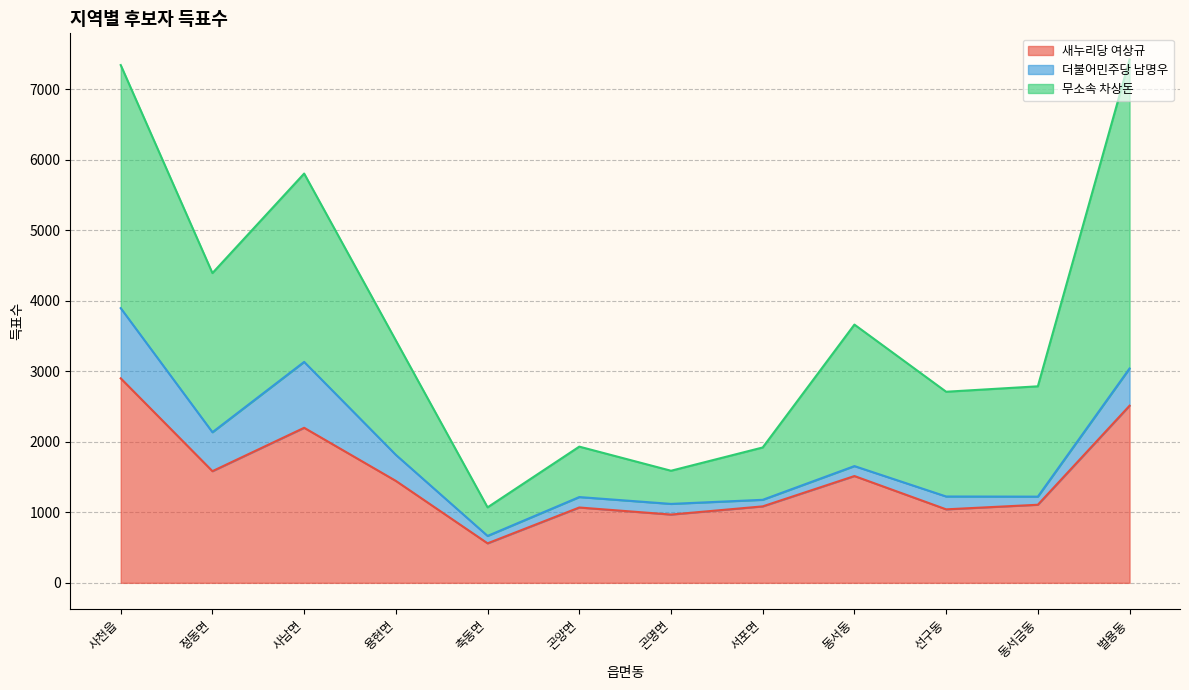

In 더불어민주당 남명우, how many points are higher than both neighbors (excluding endpoints)?

3